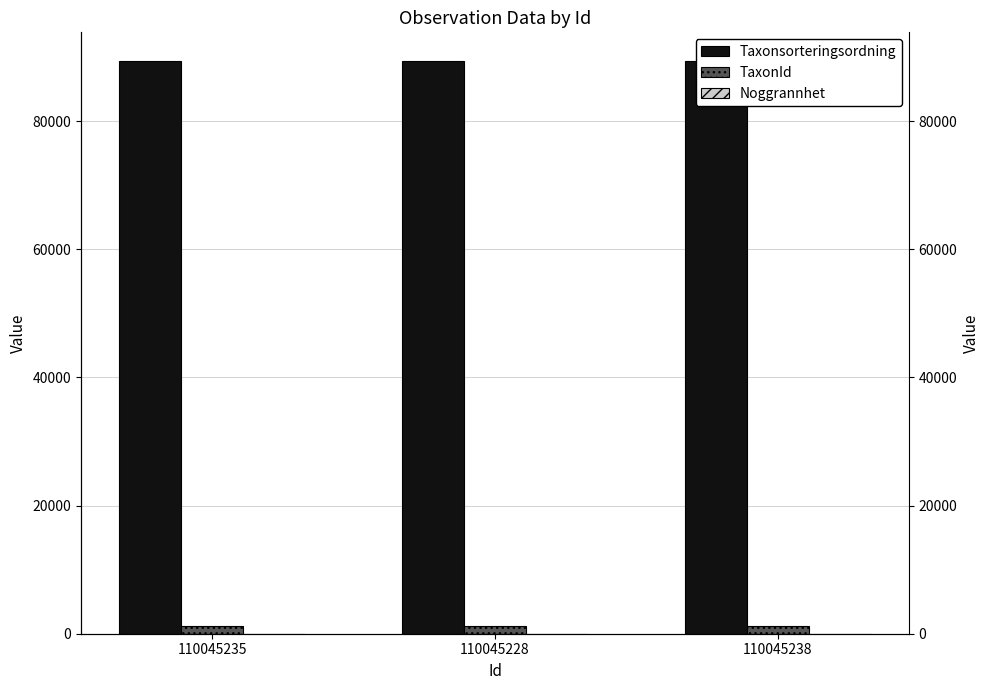

Which category has the lowest value across all series?

110045235